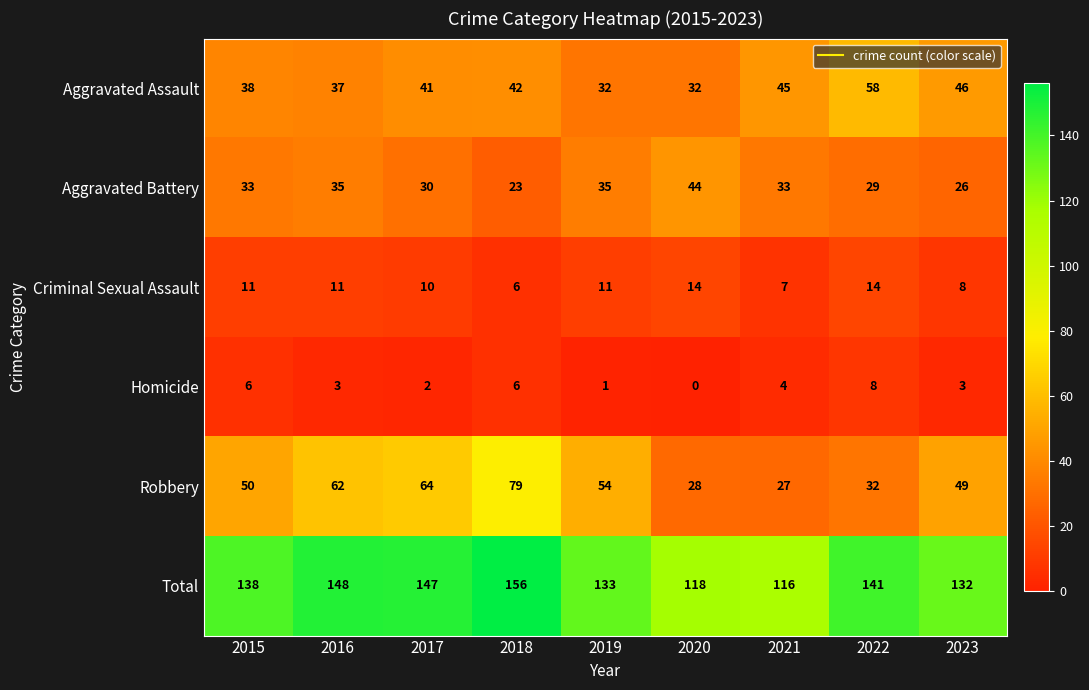

Which series has the largest range (max minus min)?

Robbery